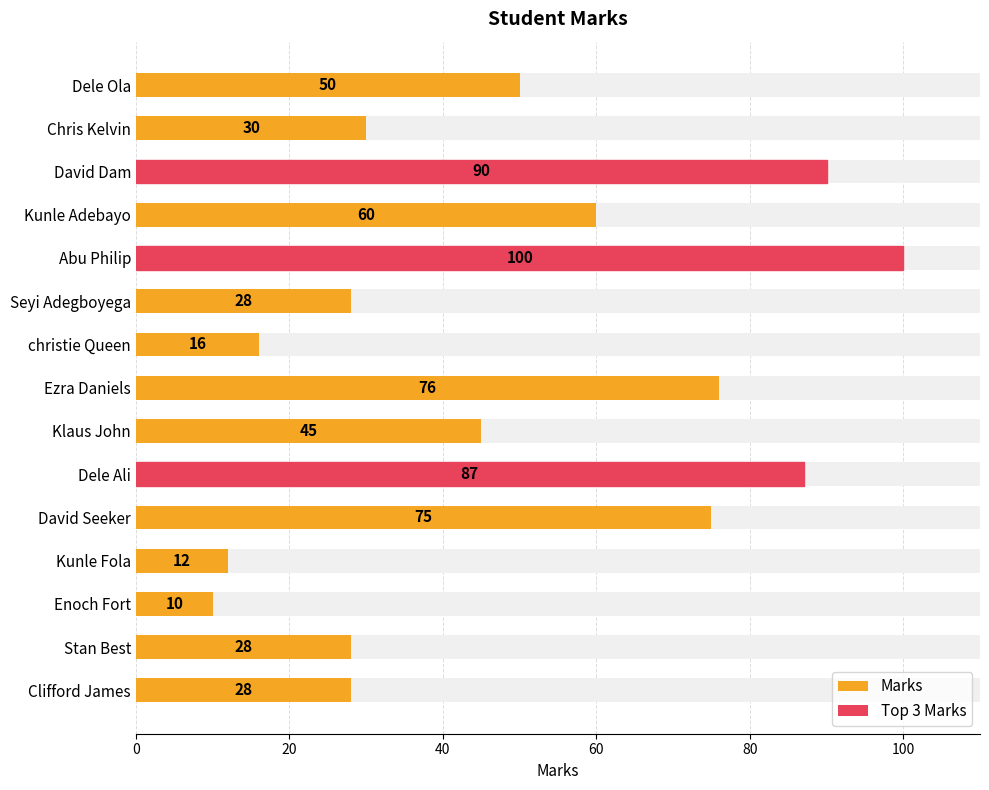

Reading left to right, extract all data points from this chart.

50	30	90	60	100	28	16	76	45	87	75	12	10	28	28